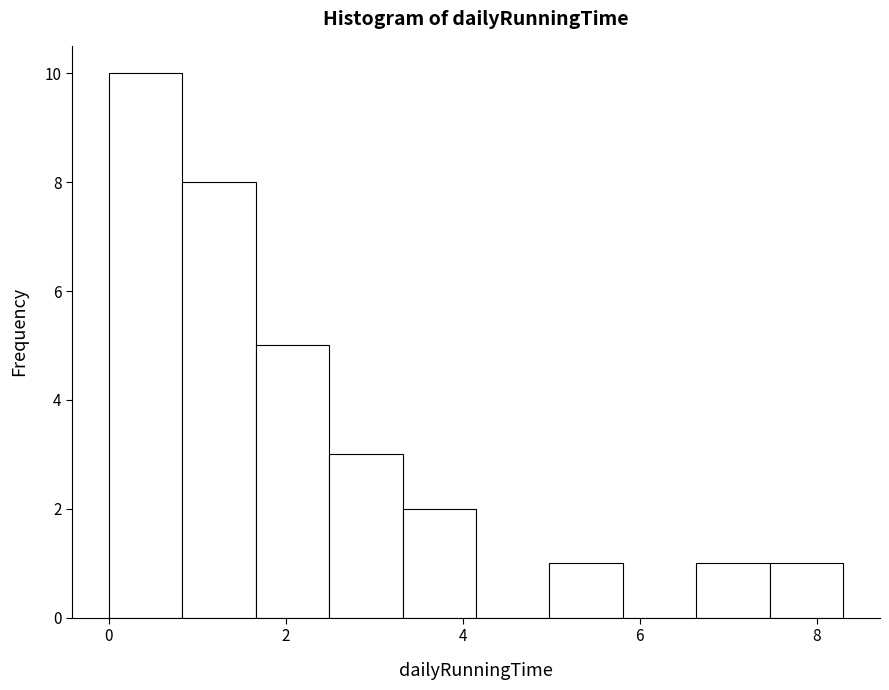

Reading left to right, list every bar in this chart as the range it spans on the x-axis followed by its height. Neither the bar edges nor the heights are printed on the chart, so give them approximately, as read against the axes.

0.0 to 0.8: 10
0.8 to 1.6: 8
1.6 to 2.4: 5
2.4 to 3.4: 3
3.4 to 4.2: 2
4.2 to 5.0: 0
5.0 to 5.8: 1
5.8 to 6.6: 0
6.6 to 7.4: 1
7.4 to 8.4: 1